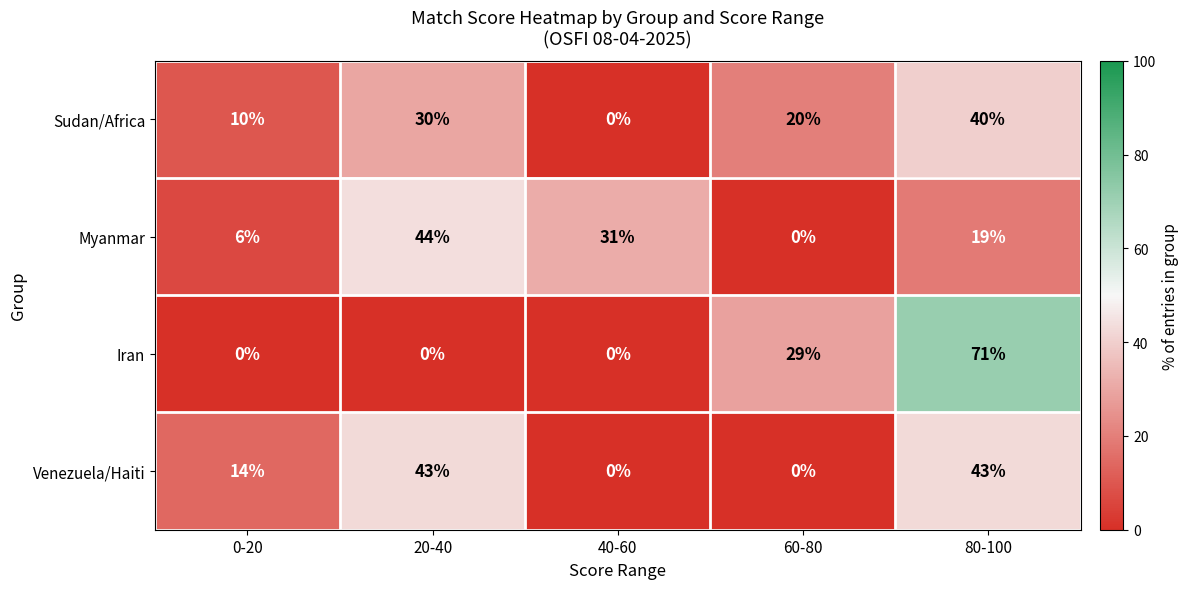

Rank the series at 0-20 from lowest to highest value.

Iran, Myanmar, Sudan/Africa, Venezuela/Haiti